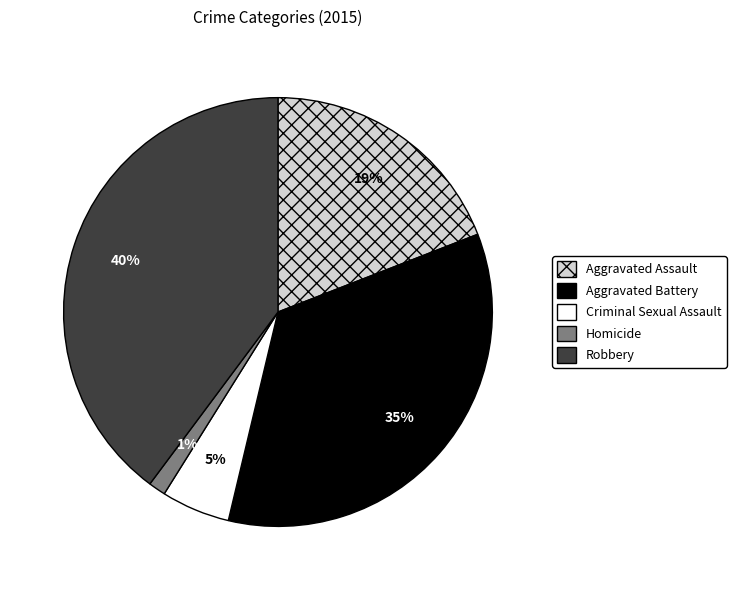

Is there a majority slice in this chart?

No